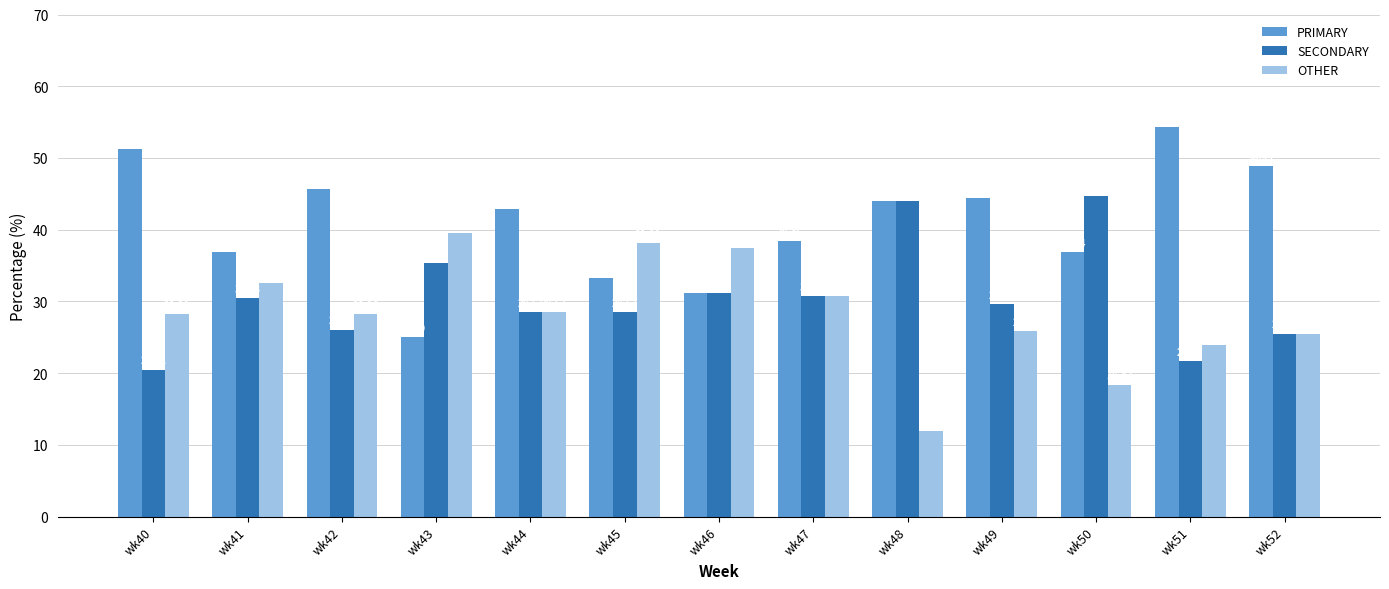

How many groups of bars are there?

13